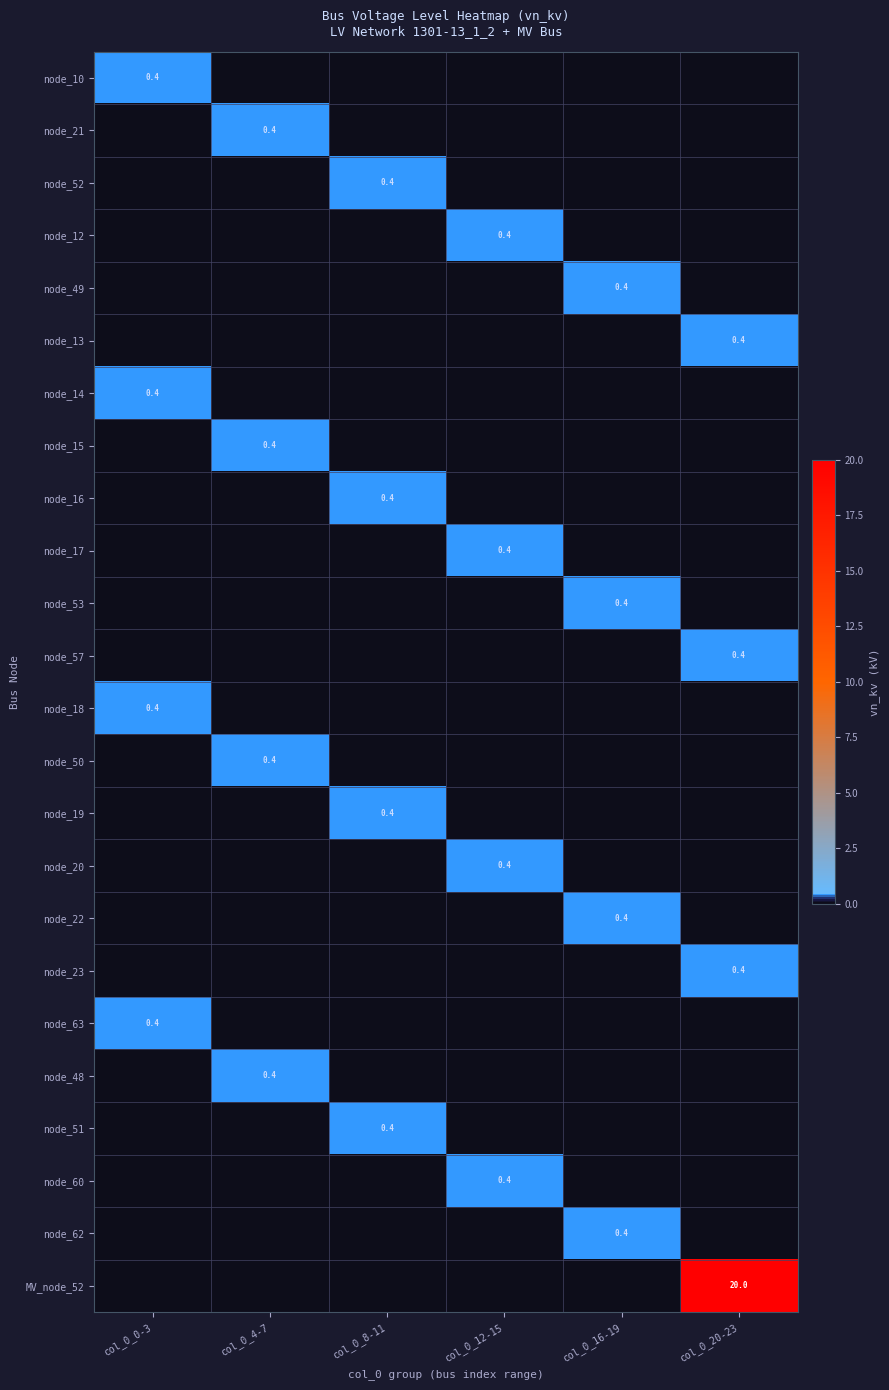

What is the spread (max minus min) of values at col_0_8-11?

0.4